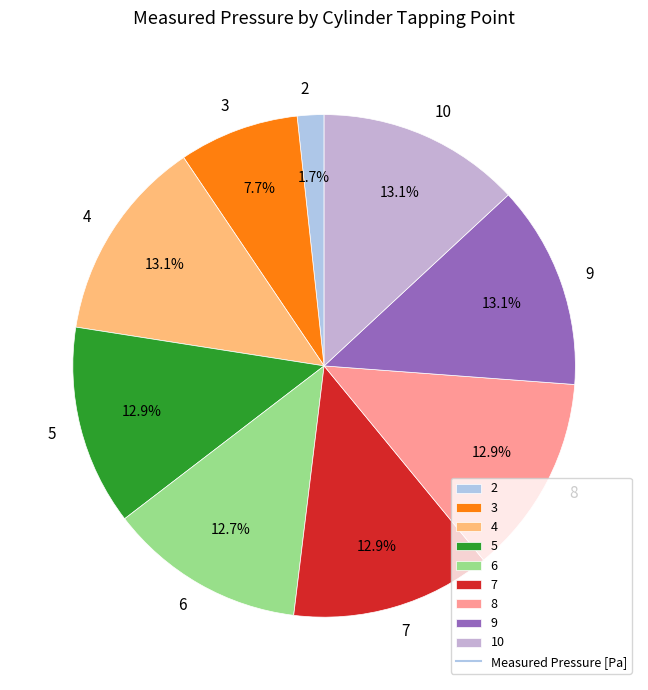

What percentage do 3 and 9 together represent?

20.8%